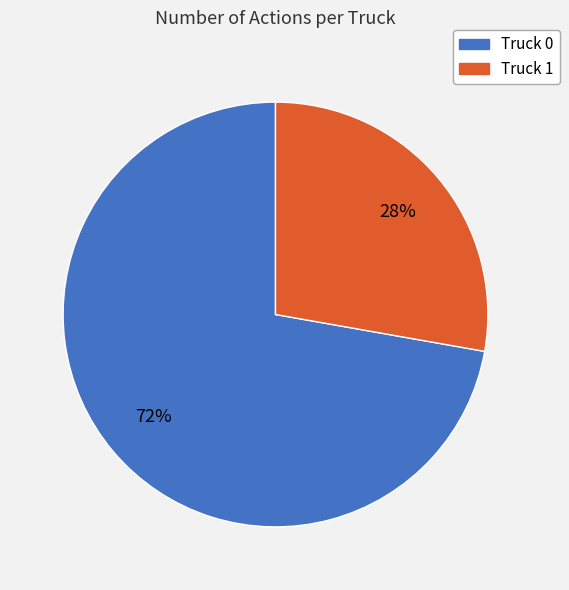

Count the number of slices in the pie.

2